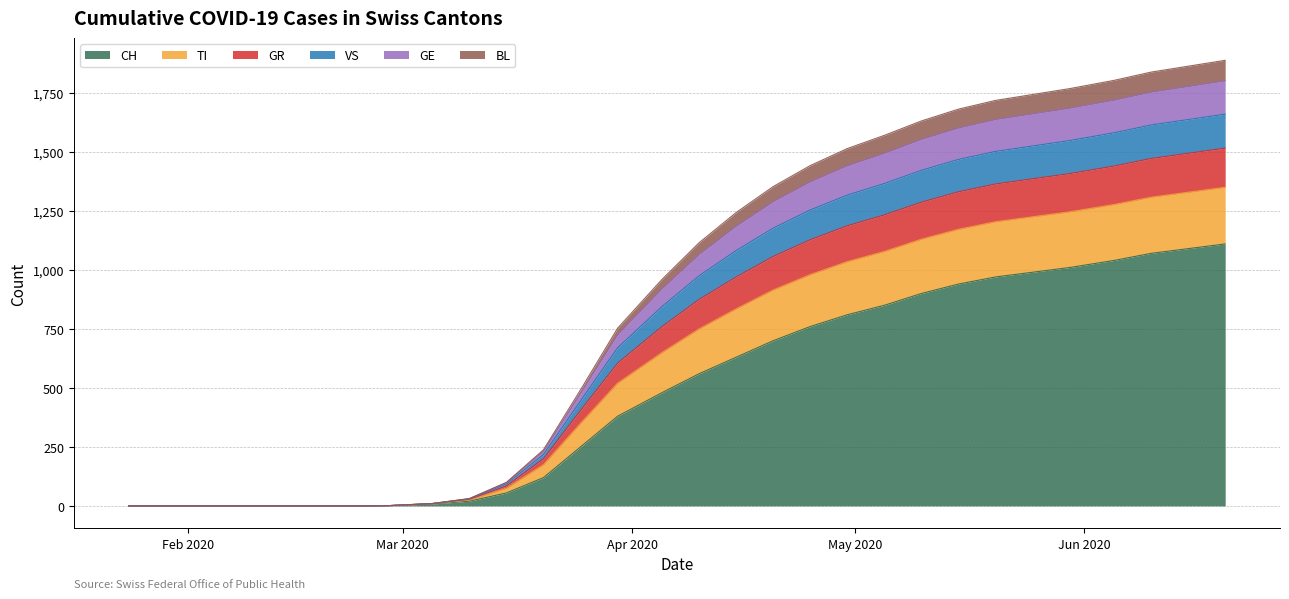

True or false: VS has more than 1 points higher than both neighbors.

False